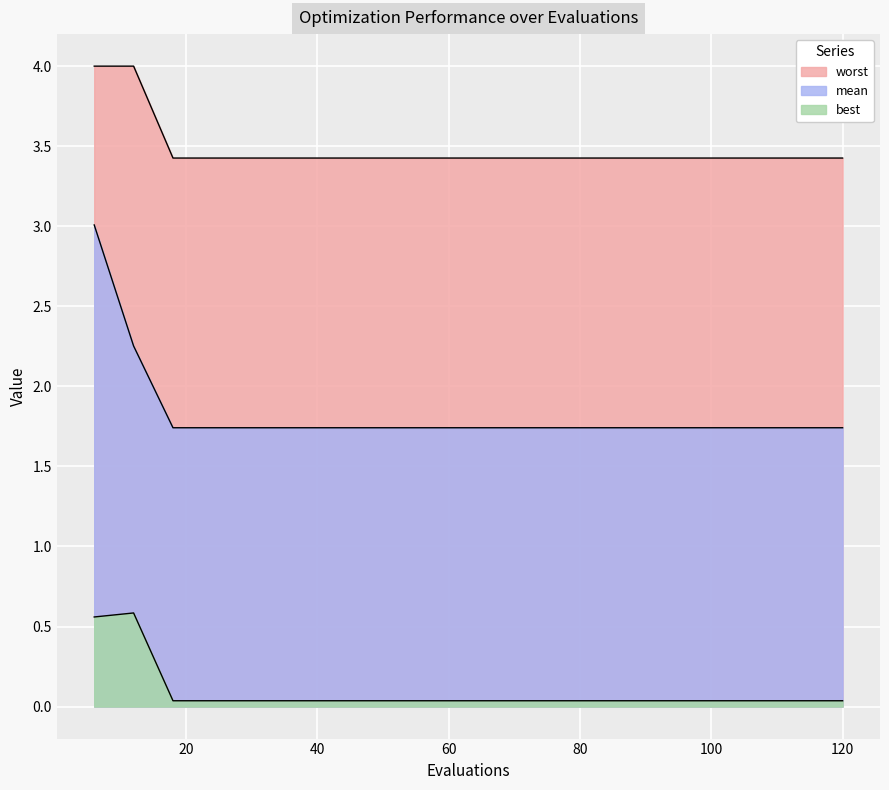

True or false: mean and worst cross at least once.

False